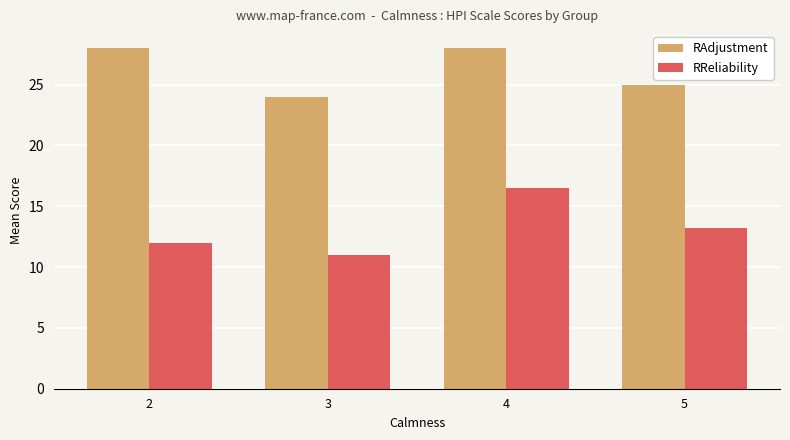

Reading left to right, what are all the values shown in this chart?

RAdjustment: 2=28.0	3=24.0	4=28.0	5=25.0
RReliability: 2=12.0	3=11.0	4=16.5	5=13.2